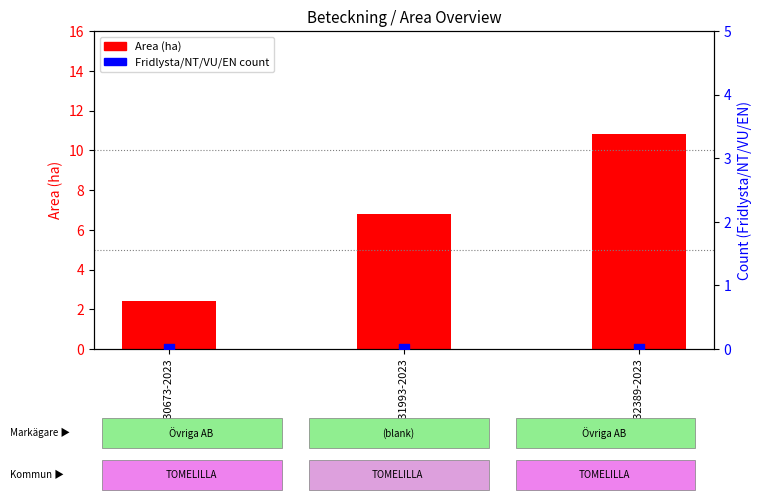

Is the value of Fridlysta + others at A 32389-2023 greater than the value of Area (ha) at A 31993-2023?

No